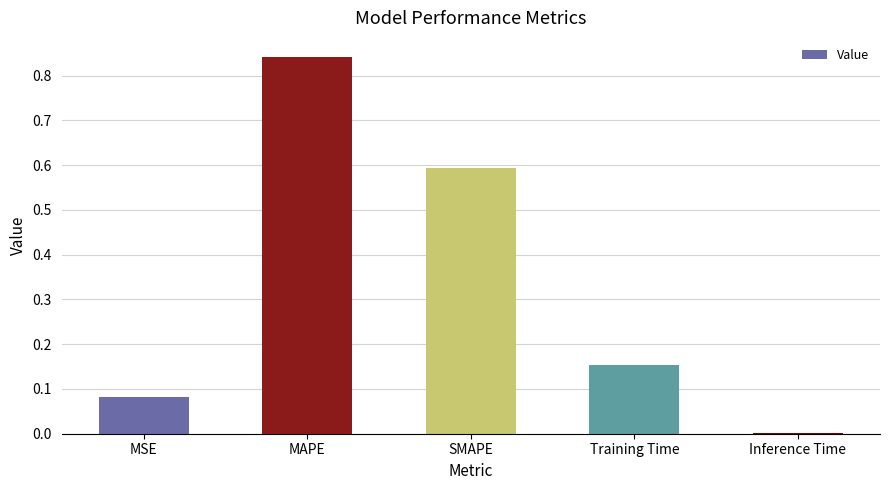

True or false: the data shows 0.6 at SMAPE.

True